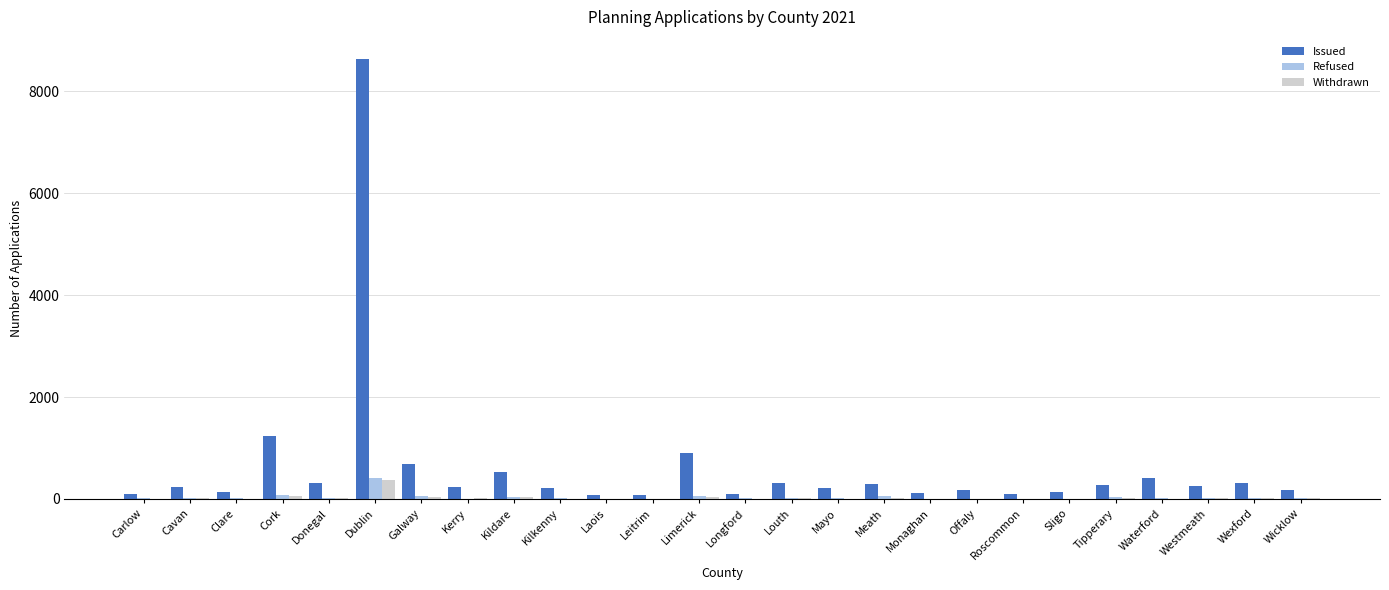

How many groups of bars are there?

26